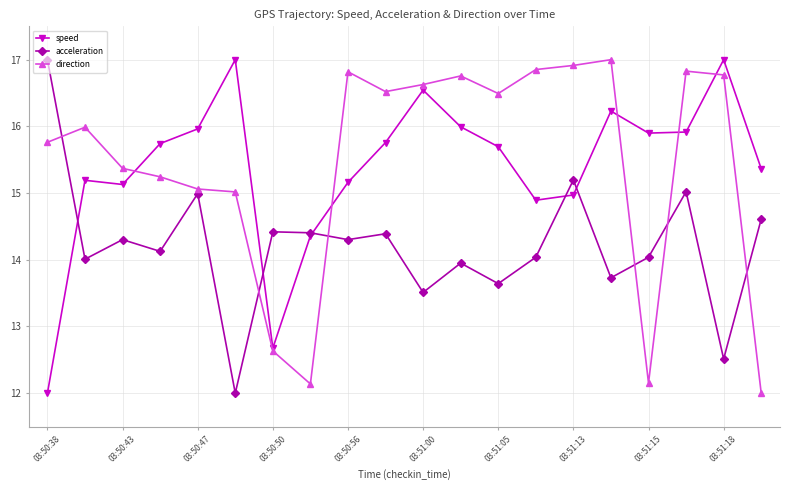

What is the value of the direction point at the 18th from the left?

16.8